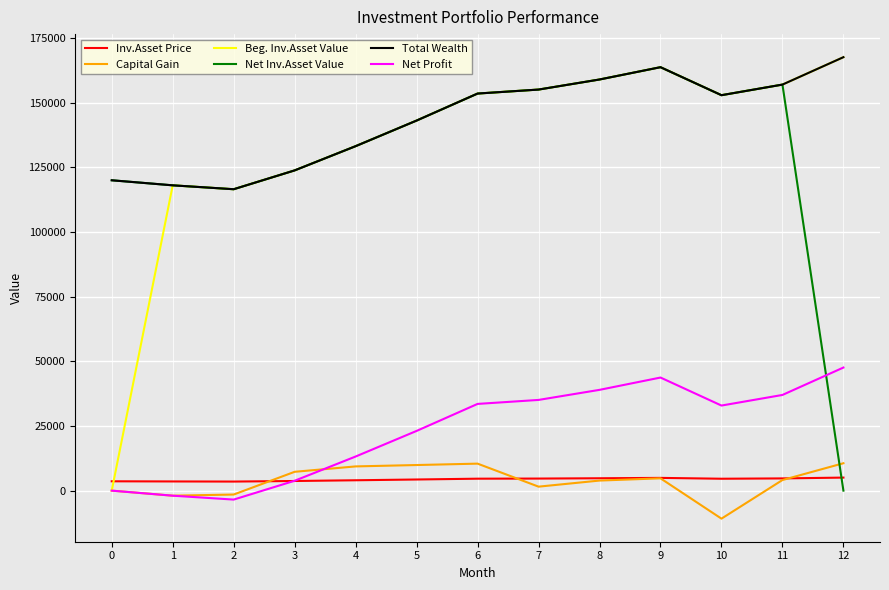

What is the approximate value of Net Profit at 6?

33532.3